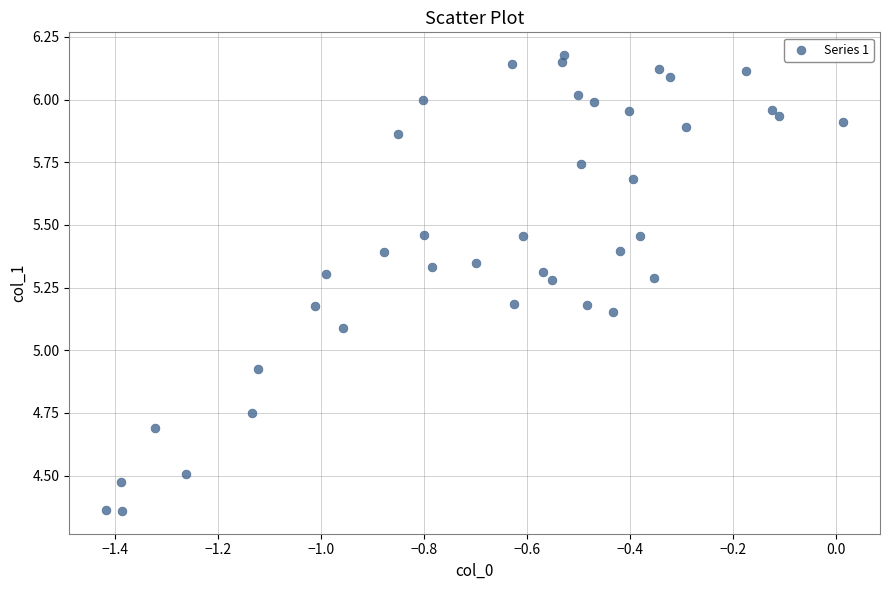

What is the range of X values (max minus min)?

1.4